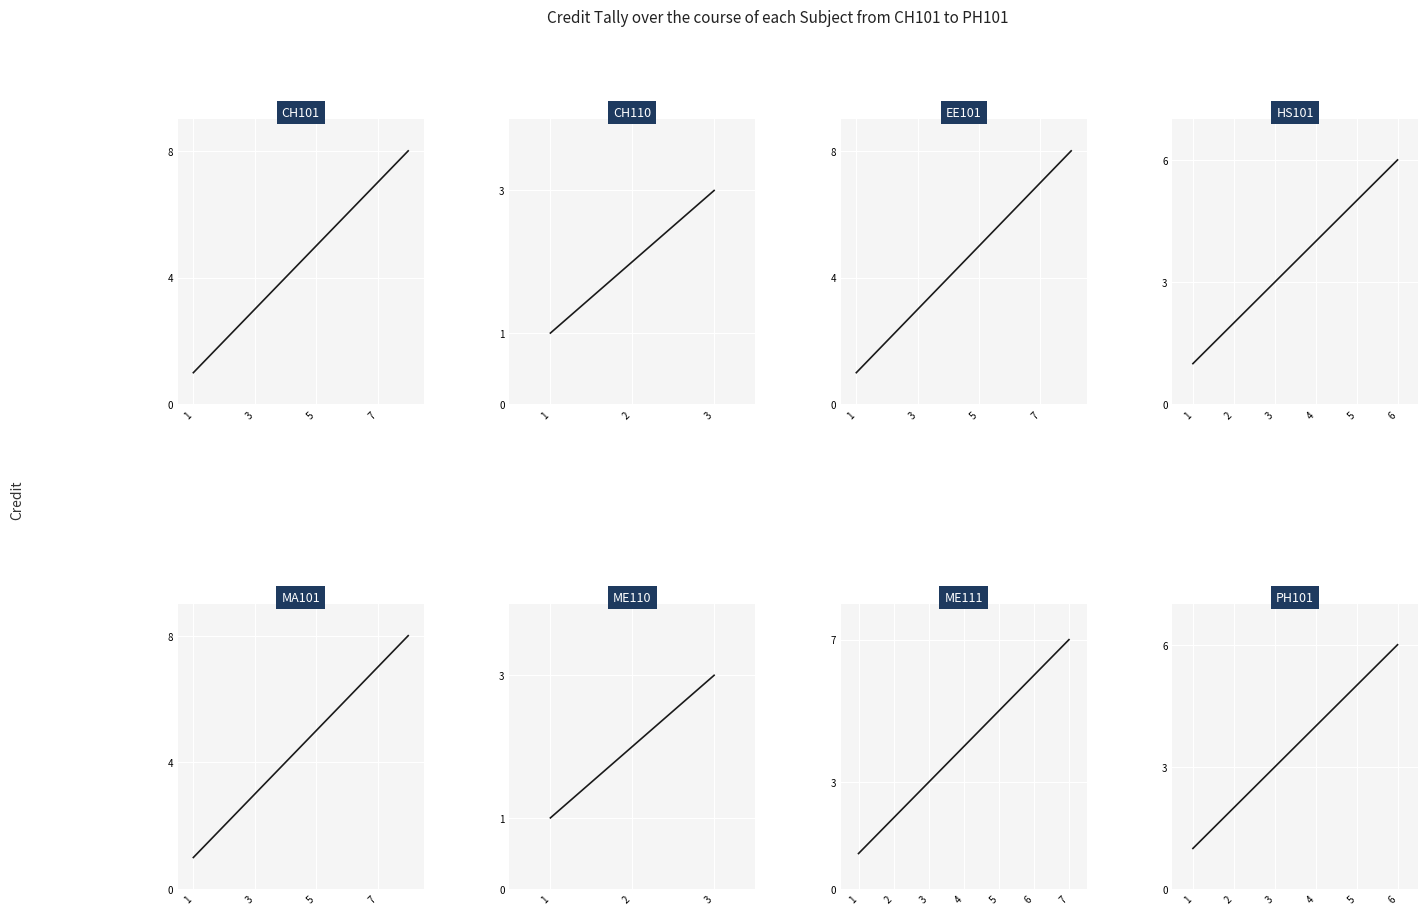

Reading right to left, transcribe all the data shown in this chart.

6	7	3	8	6	8	3	8